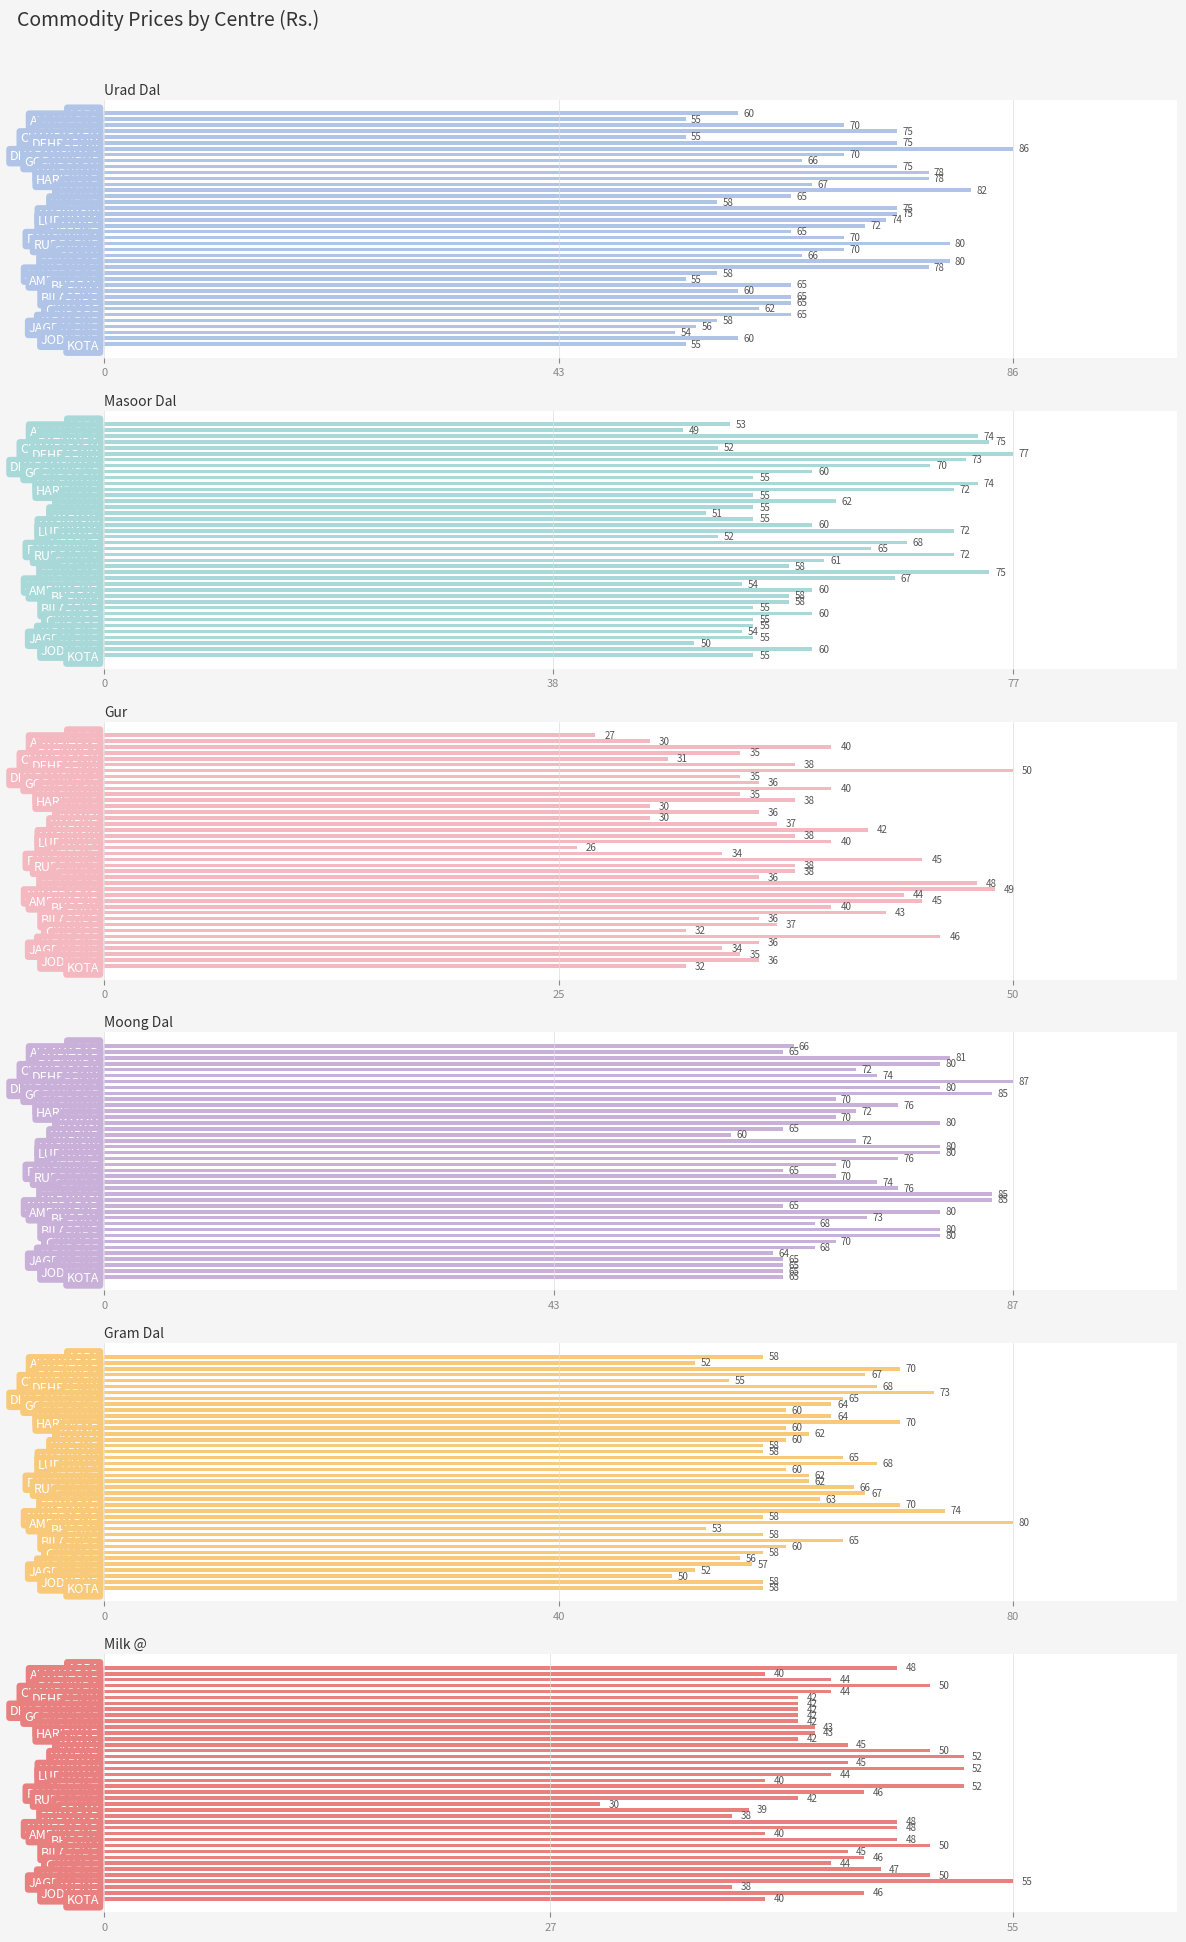

What is the sum of the Masoor Dal values at AHMEDABAD and GWALIOR?

109